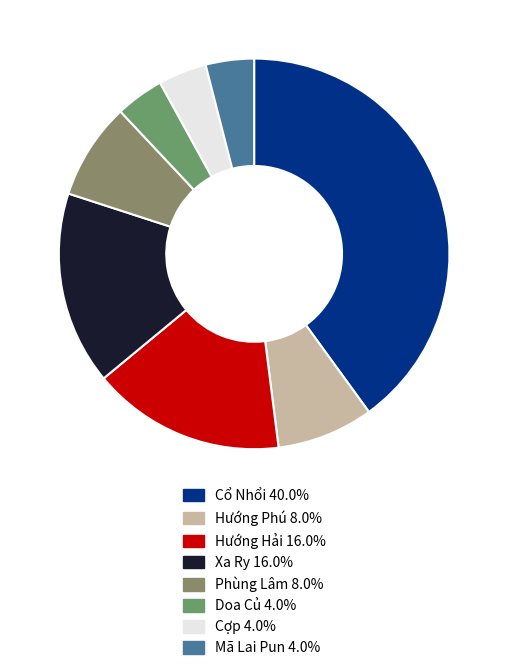

The Cợp slice represents 4% of the pie. True or false?

True